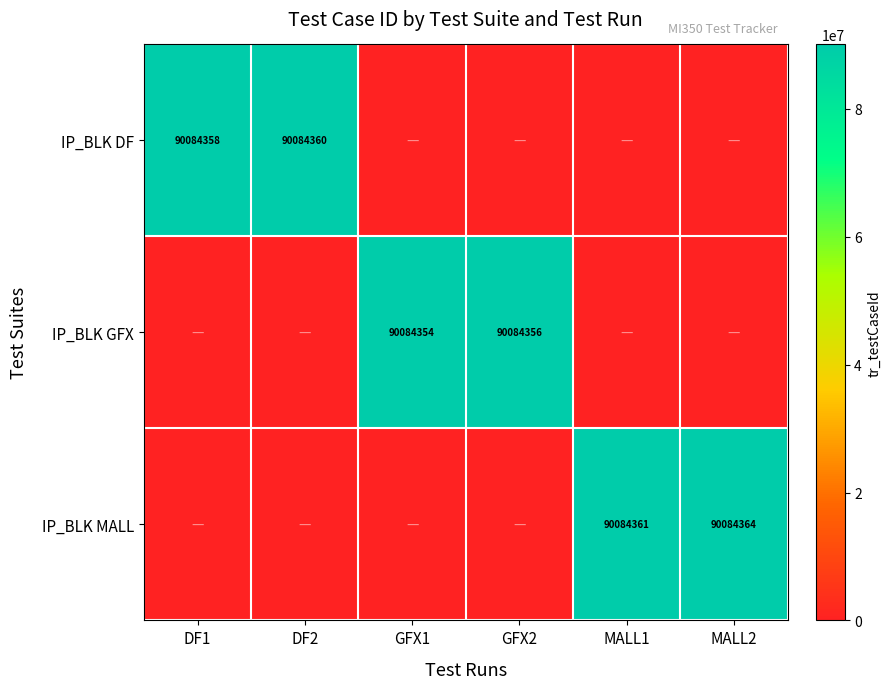

Is it true that IP_BLK MALL equals 90084364 at MALL2?

True